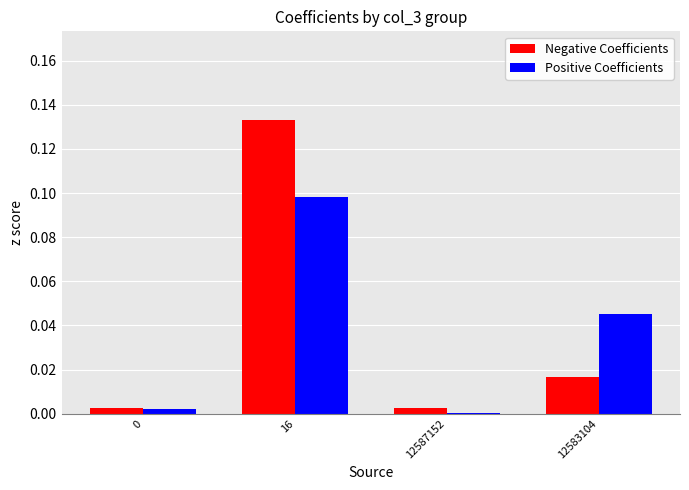

Between 12587152 and 12583104, which series saw the biggest shift?

Positive Coefficients